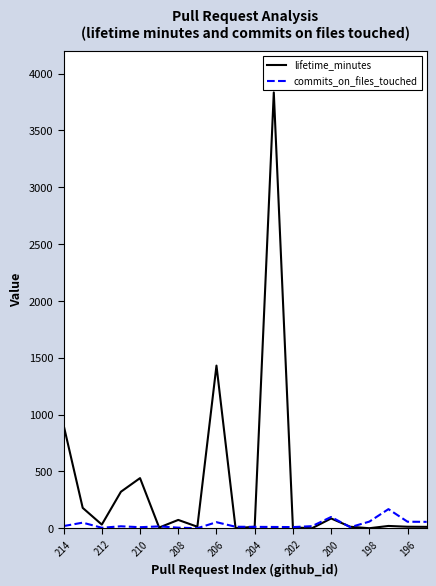

What is the maximum value shown in the chart?

3835